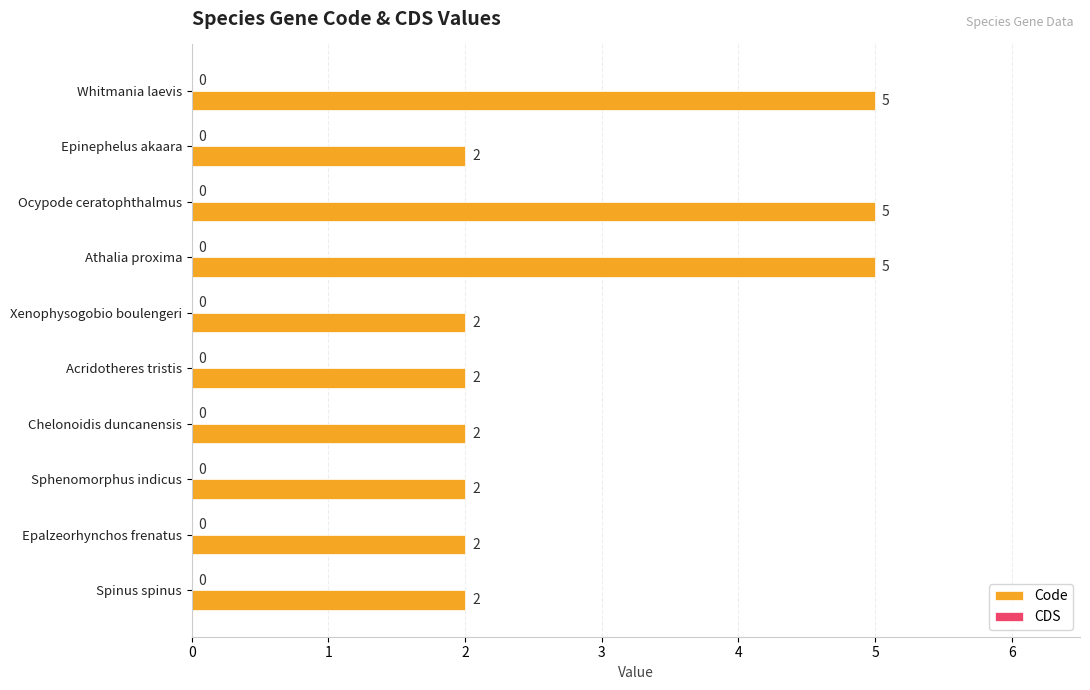

Reading bottom to top, extract all data points from this chart.

Spinus spinus=2	Epalzeorhynchos frenatus=2	Sphenomorphus indicus=2	Chelonoidis duncanensis=2	Acridotheres tristis=2	Xenophysogobio boulengeri=2	Athalia proxima=5	Ocypode ceratophthalmus=5	Epinephelus akaara=2	Whitmania laevis=5